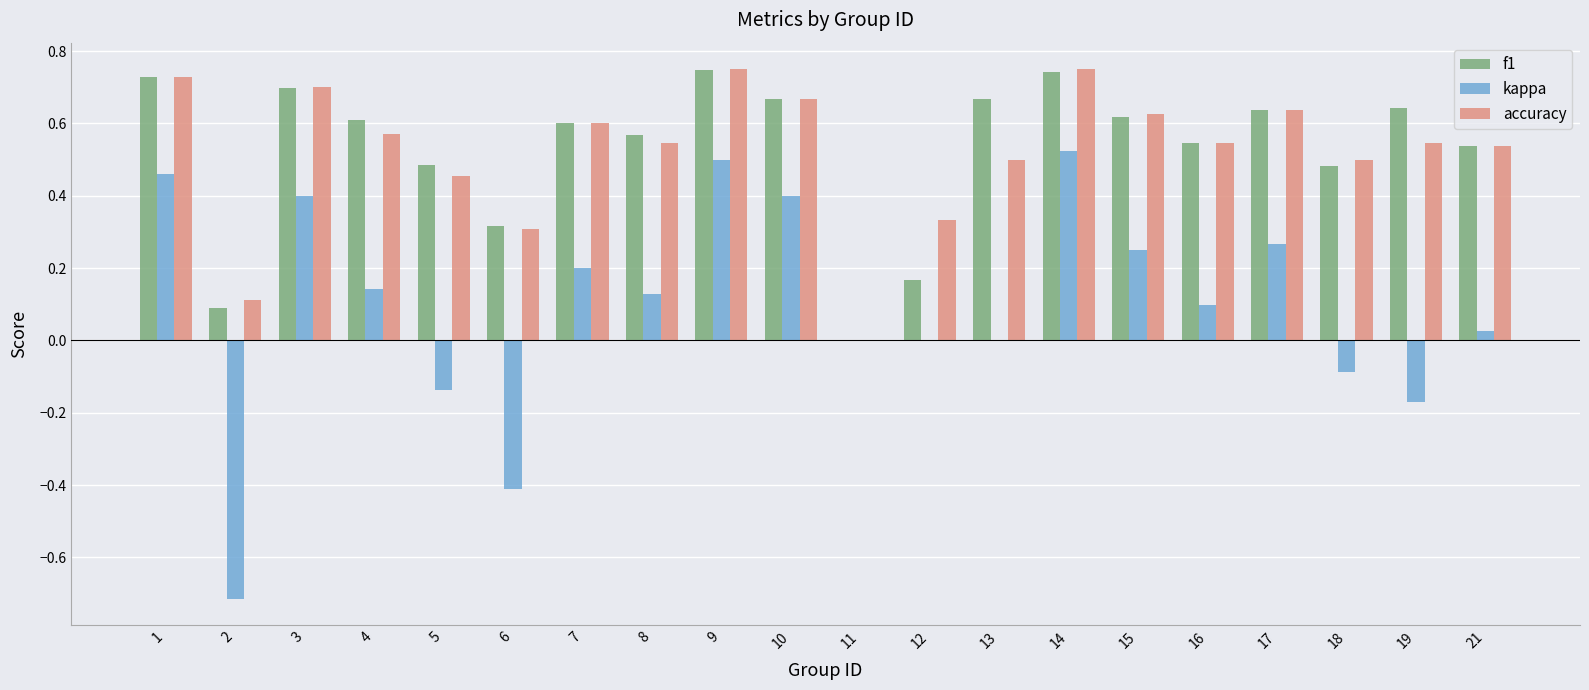

How many groups of bars are there?

20